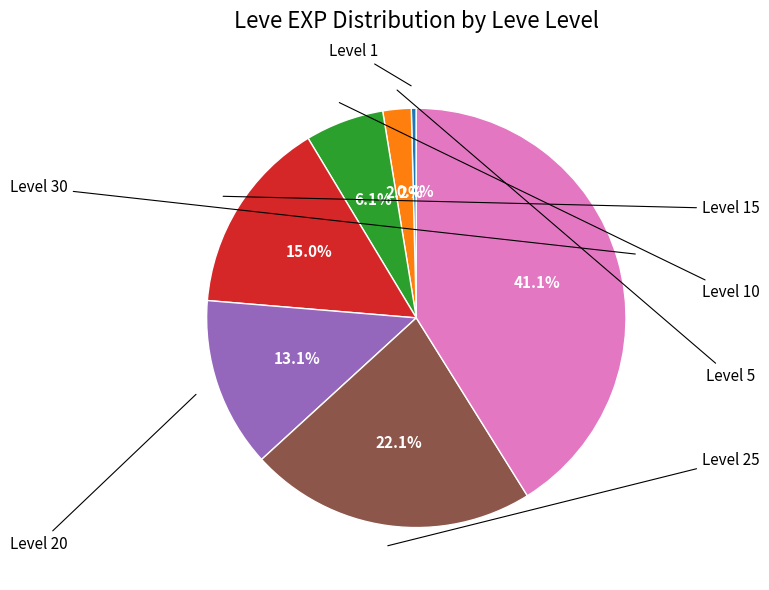

Is there a majority slice in this chart?

No